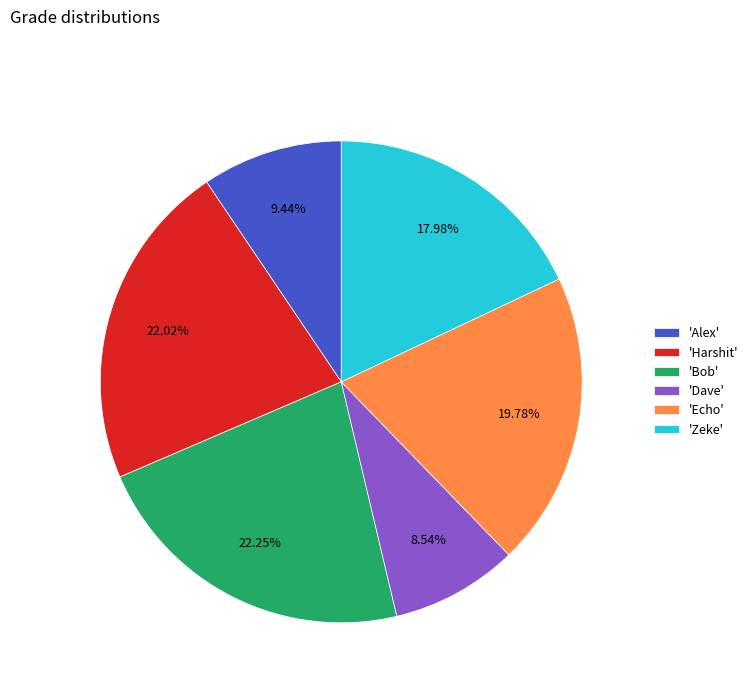

Is the sum of 'Bob' and 'Echo' greater than half?

No